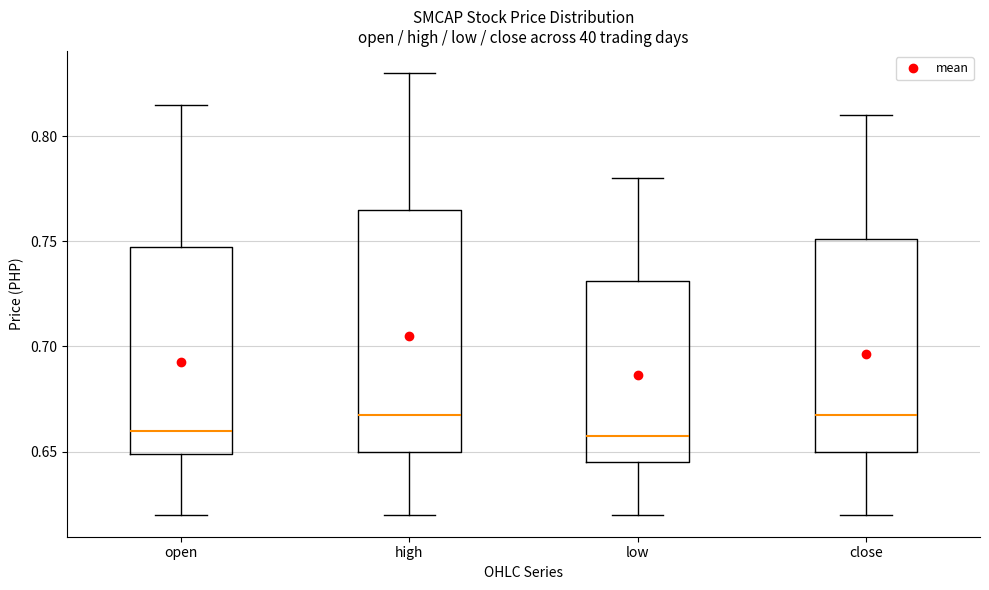

Reading left to right, transcribe this box plot: for each box, give where its median line is, the range the box spans, and where its two whiskers end, as read against the y-axis. The values are not printed on the chart, so give them approximately, as read against the axis.

open: median 0.660, box 0.650 to 0.750, whiskers 0.620 to 0.815
high: median 0.670, box 0.650 to 0.765, whiskers 0.620 to 0.830
low: median 0.660, box 0.645 to 0.730, whiskers 0.620 to 0.780
close: median 0.670, box 0.650 to 0.750, whiskers 0.620 to 0.810